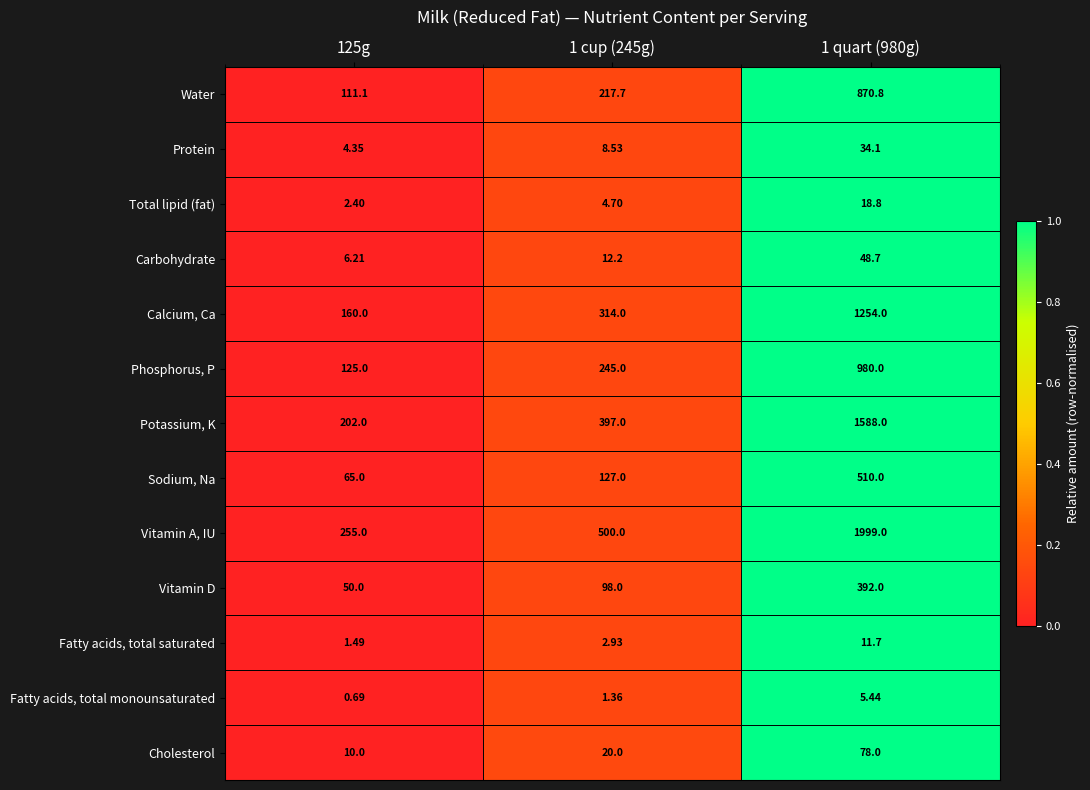

Which series changed the most between 125g and 1 quart (980g)?

Vitamin A, IU